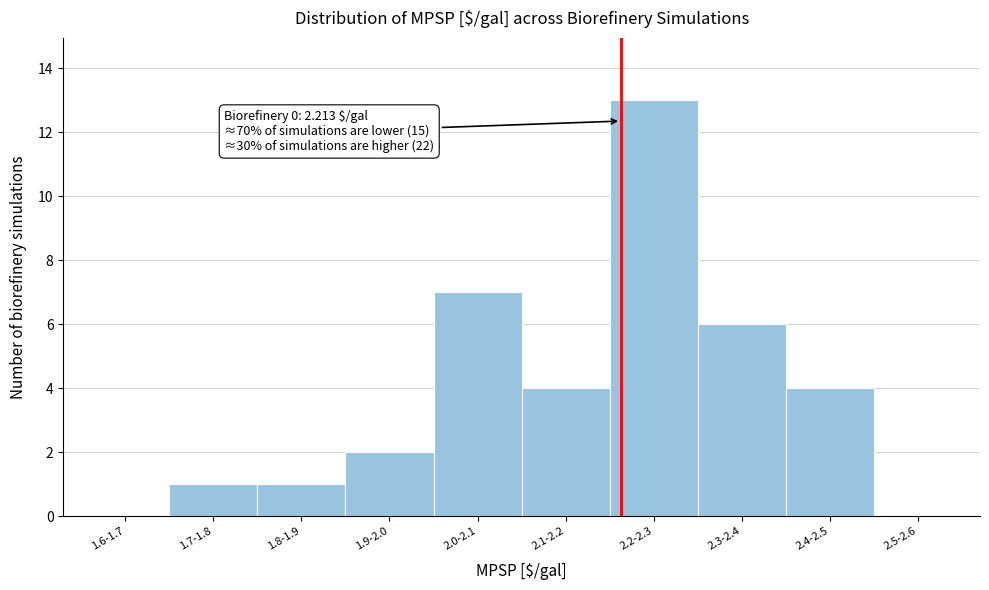

Reading right to left, list all the values displayed in this chart.

2.5-2.6=0	2.4-2.5=4	2.3-2.4=6	2.2-2.3=13	2.1-2.2=4	2.0-2.1=7	1.9-2.0=2	1.8-1.9=1	1.7-1.8=1	1.6-1.7=0